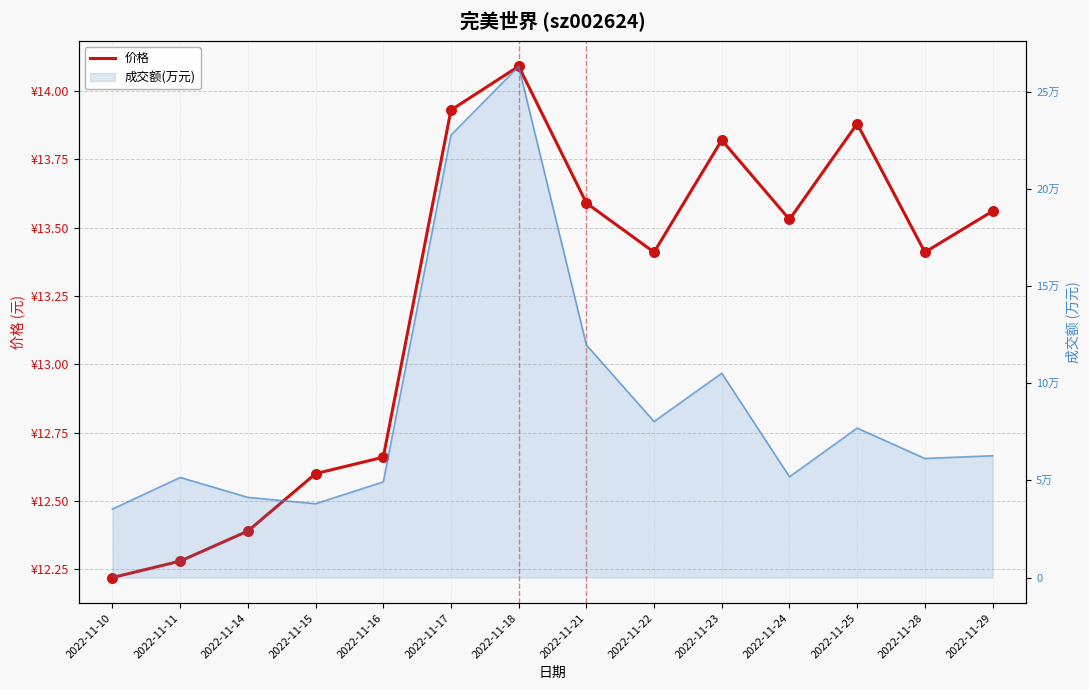

Which has a higher value, 2022-11-14 or 2022-11-11?

2022-11-14